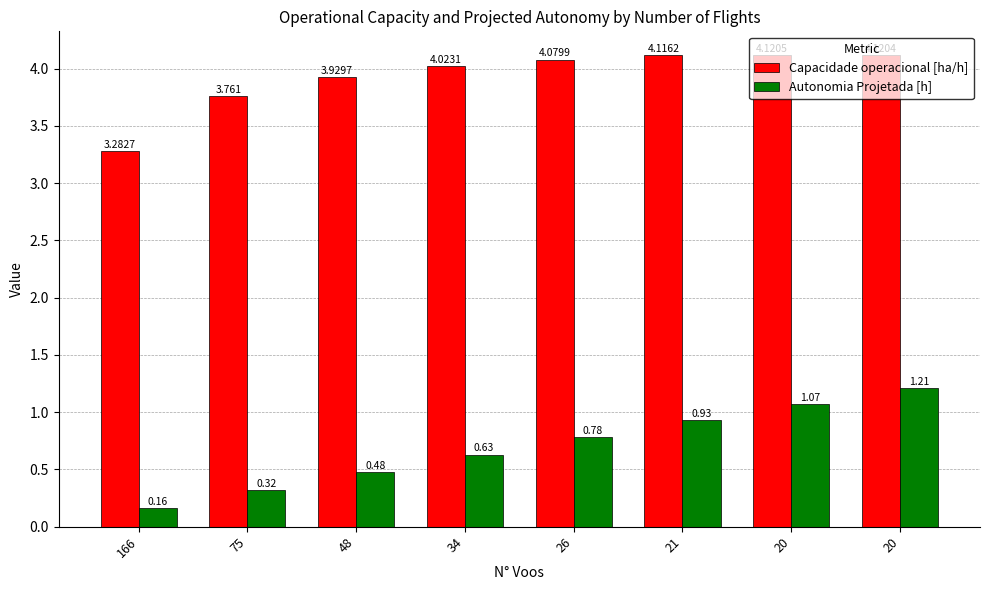

The value of Autonomia Projetada [h] at 20 is 0.6. True or false?

False